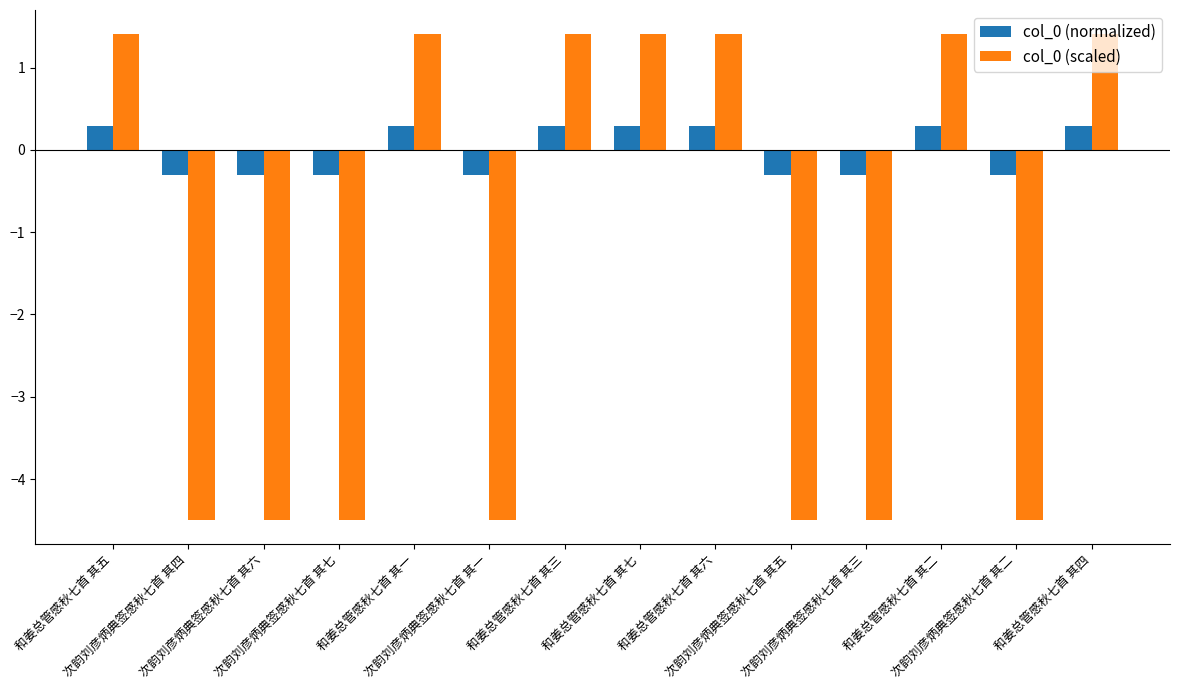

How many negative values does the col_0 (normalized) series have?

7